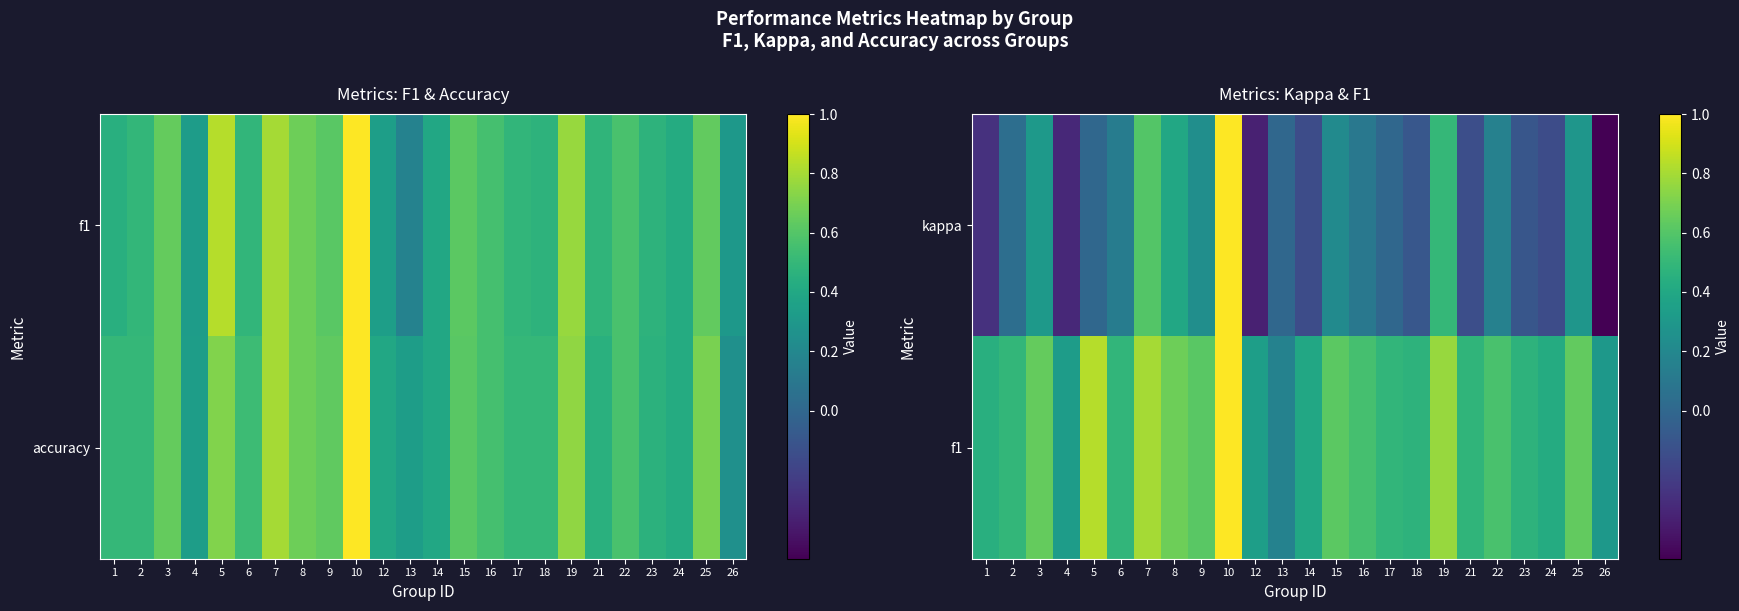

At which category is the sum across all series the highest?

10